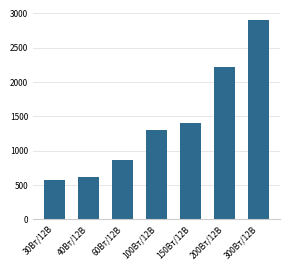

Read the value at 40Вт/12В, to the nearest 50.

600